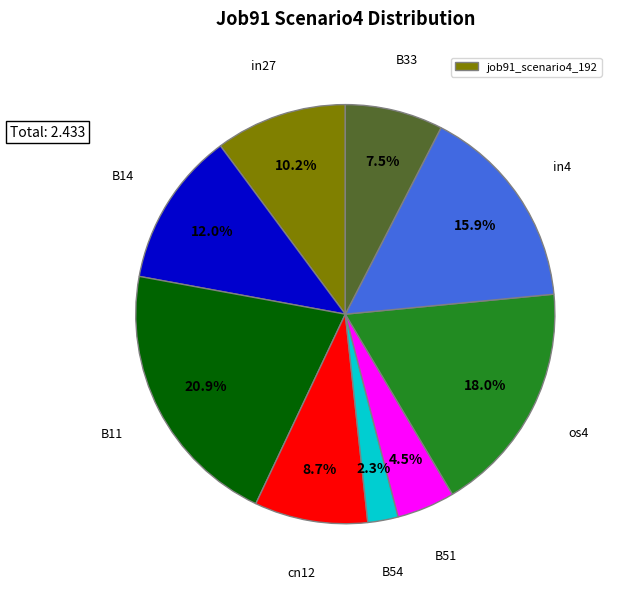

Is there a majority slice in this chart?

No